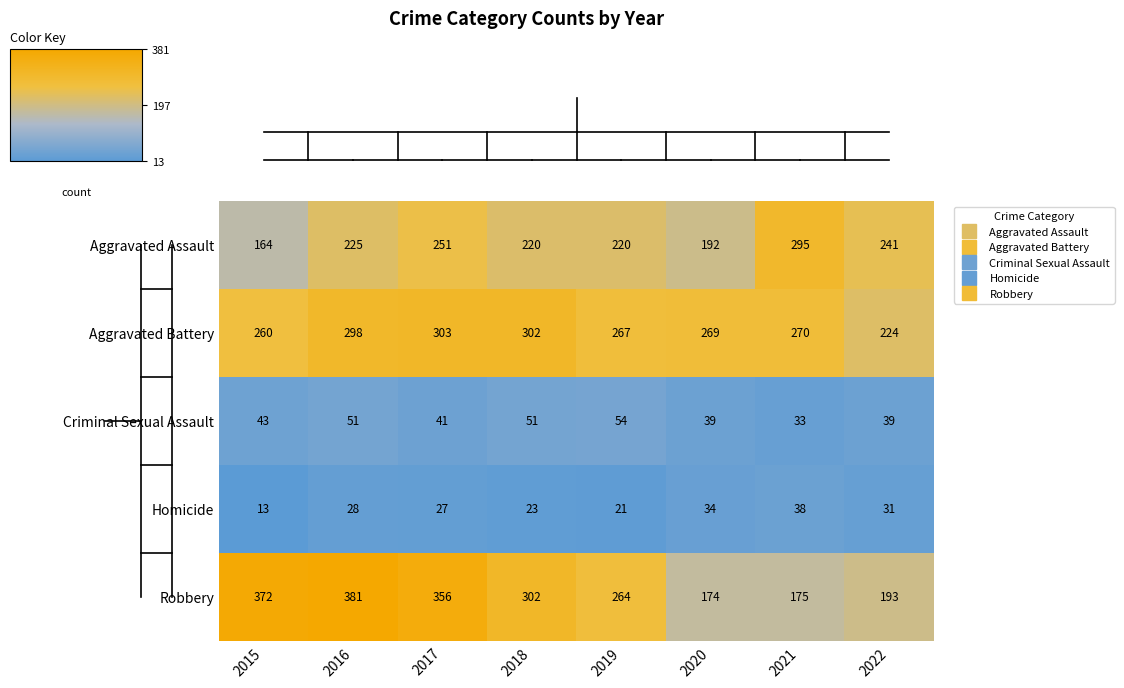

What value does the Aggravated Battery series have at 2015, to the nearest 5?

260